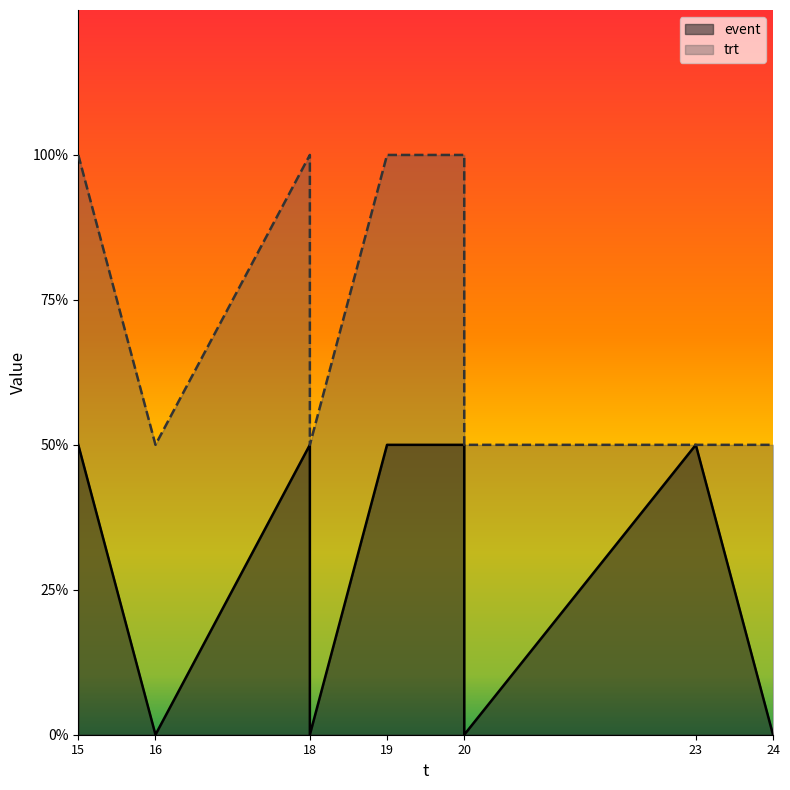

What is the difference between the highest and lowest values at 18?

1